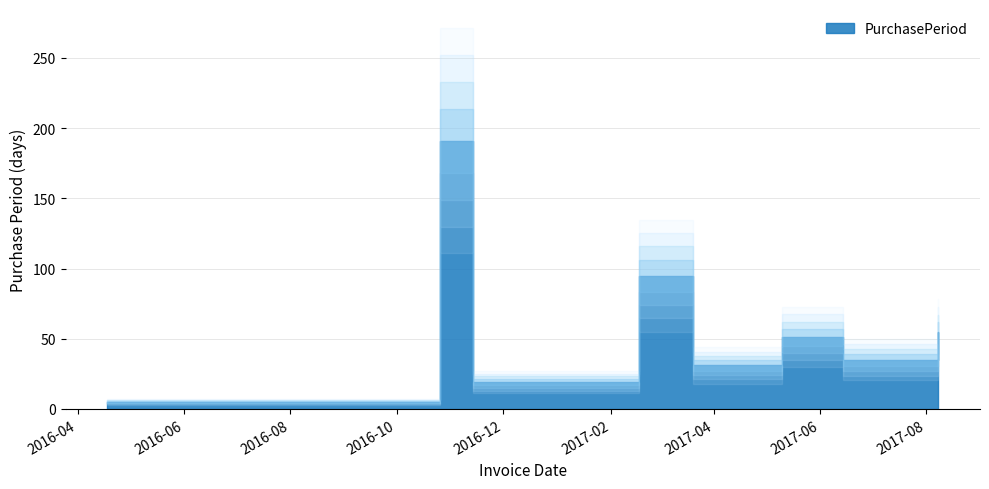

Which category has the lowest value across all series?

2016-04-18